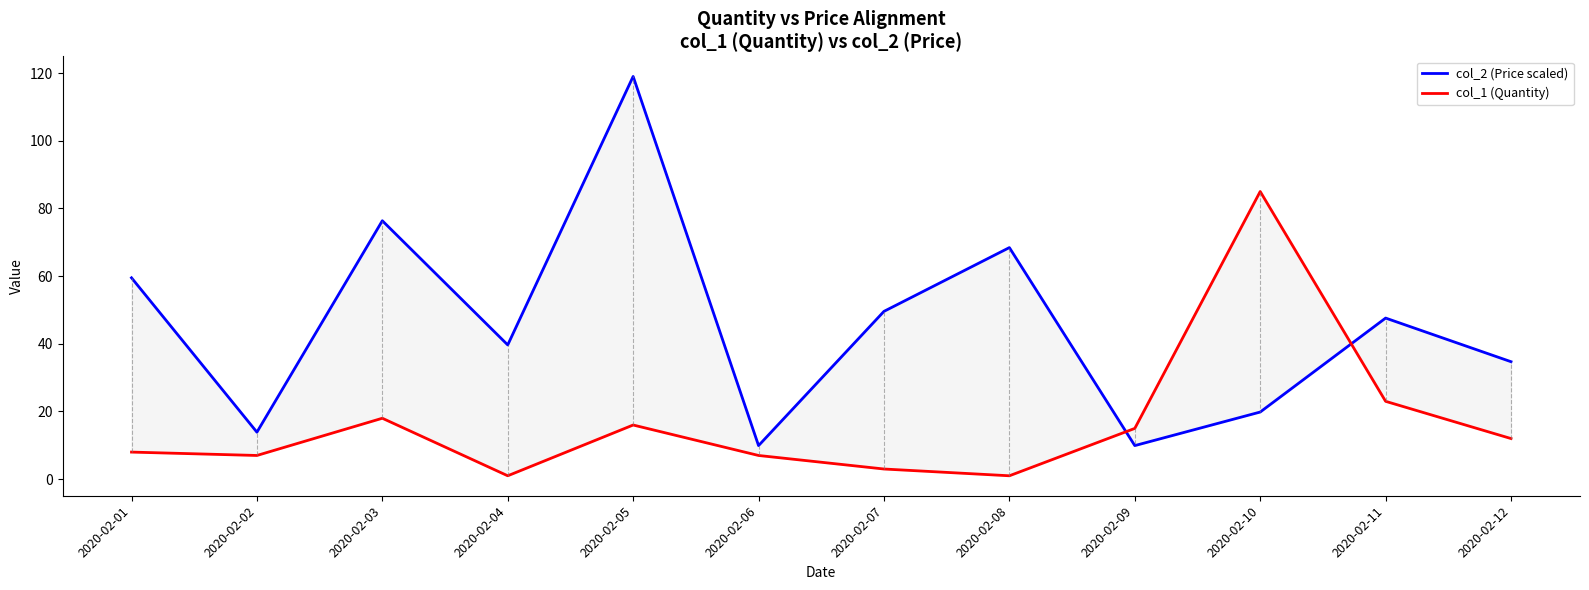

The col_2 (Price scaled) series shows 9.9 at 2020-02-09. True or false?

True